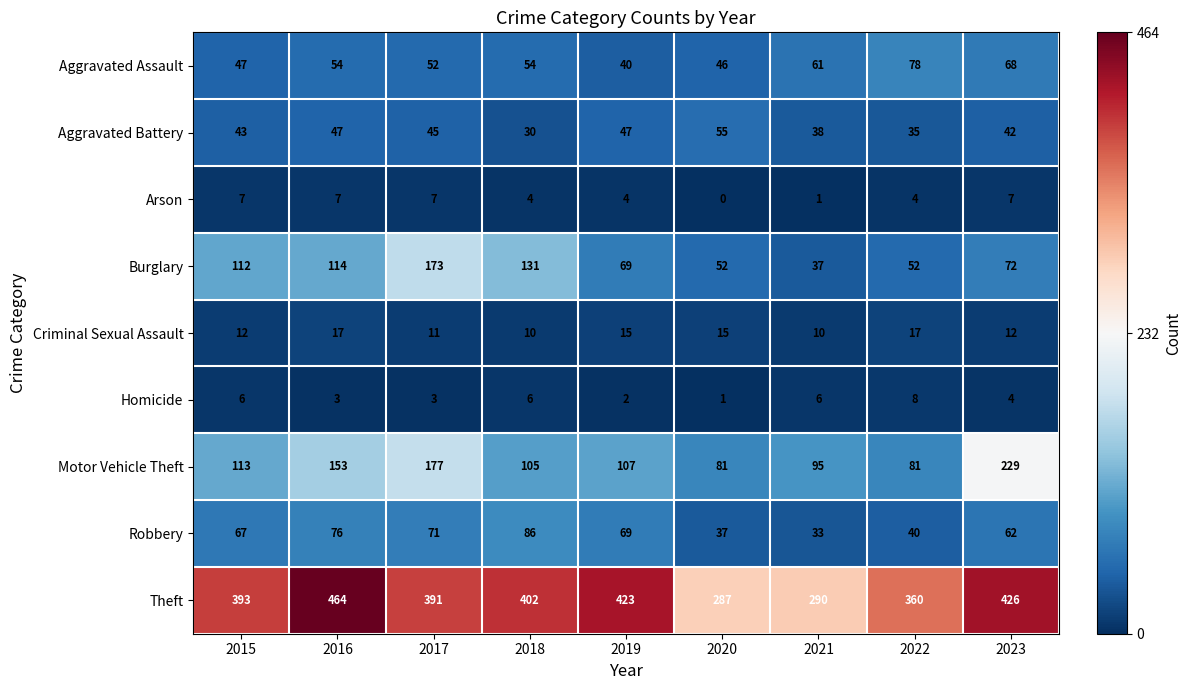

Which series has the largest total across all categories?

Theft